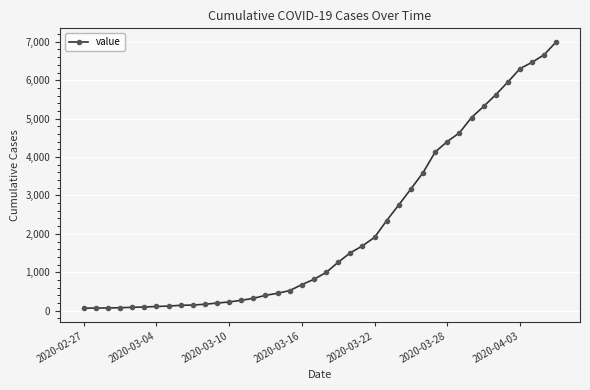

What is the average value?

2144